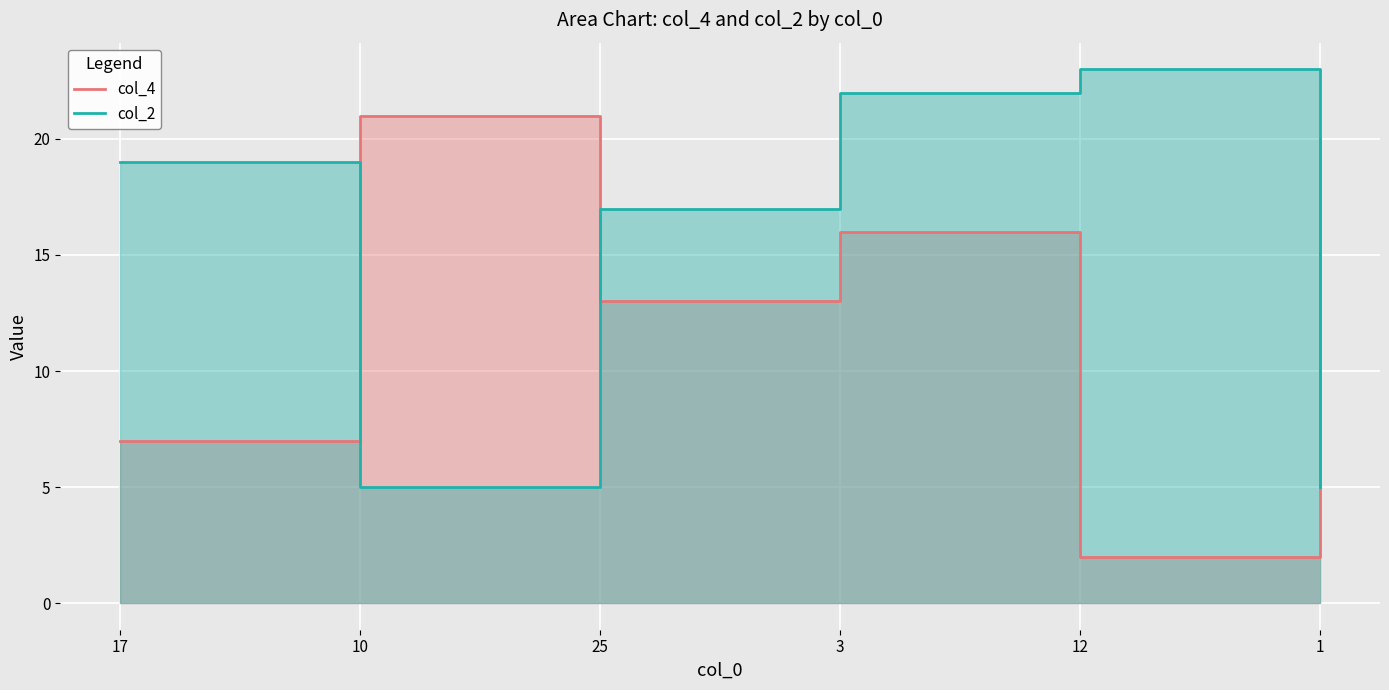

Which series has the largest range (max minus min)?

col_4